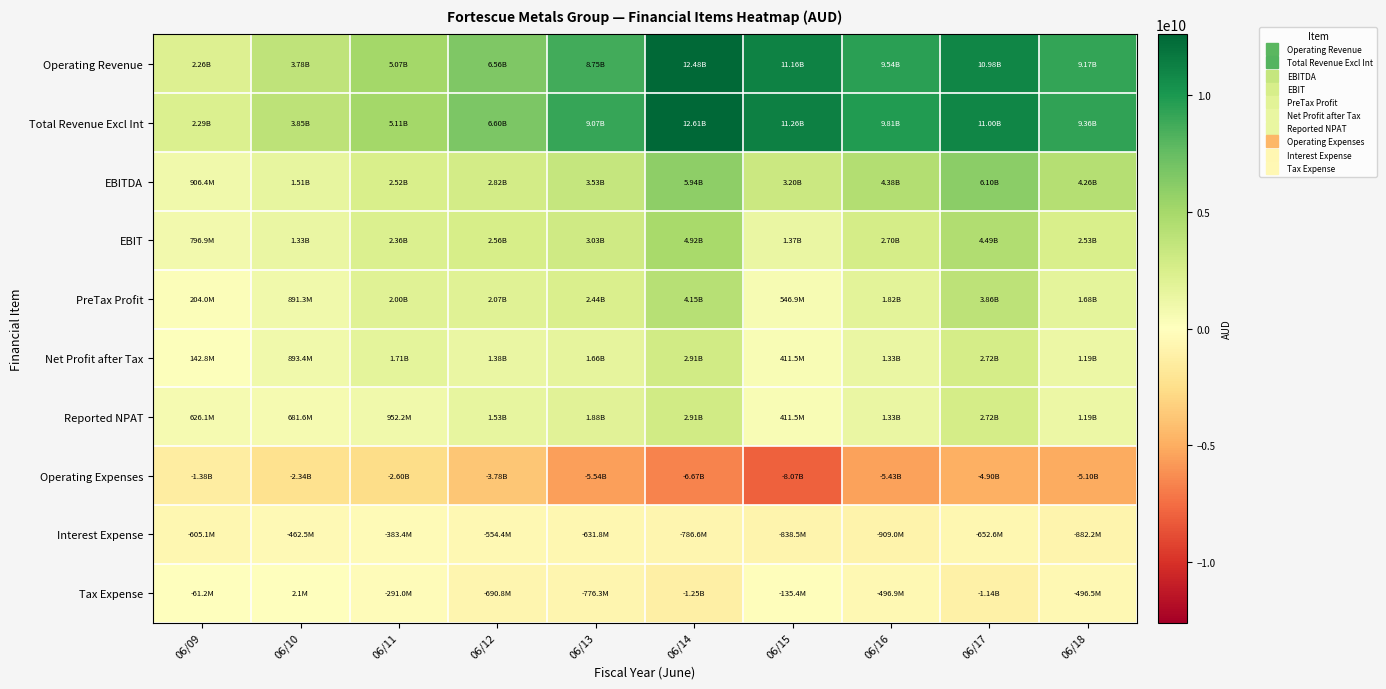

Which series changed the most between 06/09 and 06/16?

Total Revenue Excl Int